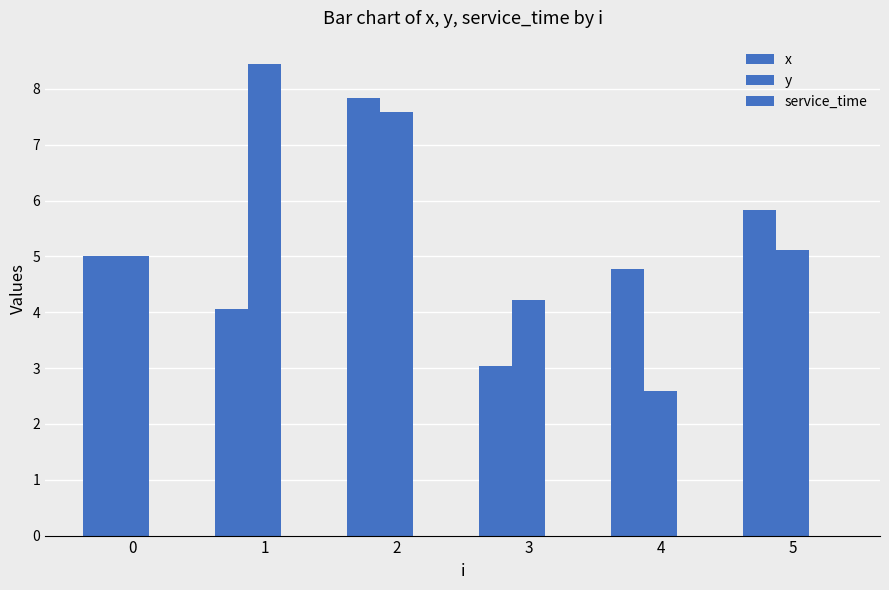

How many bars are there in total?

12